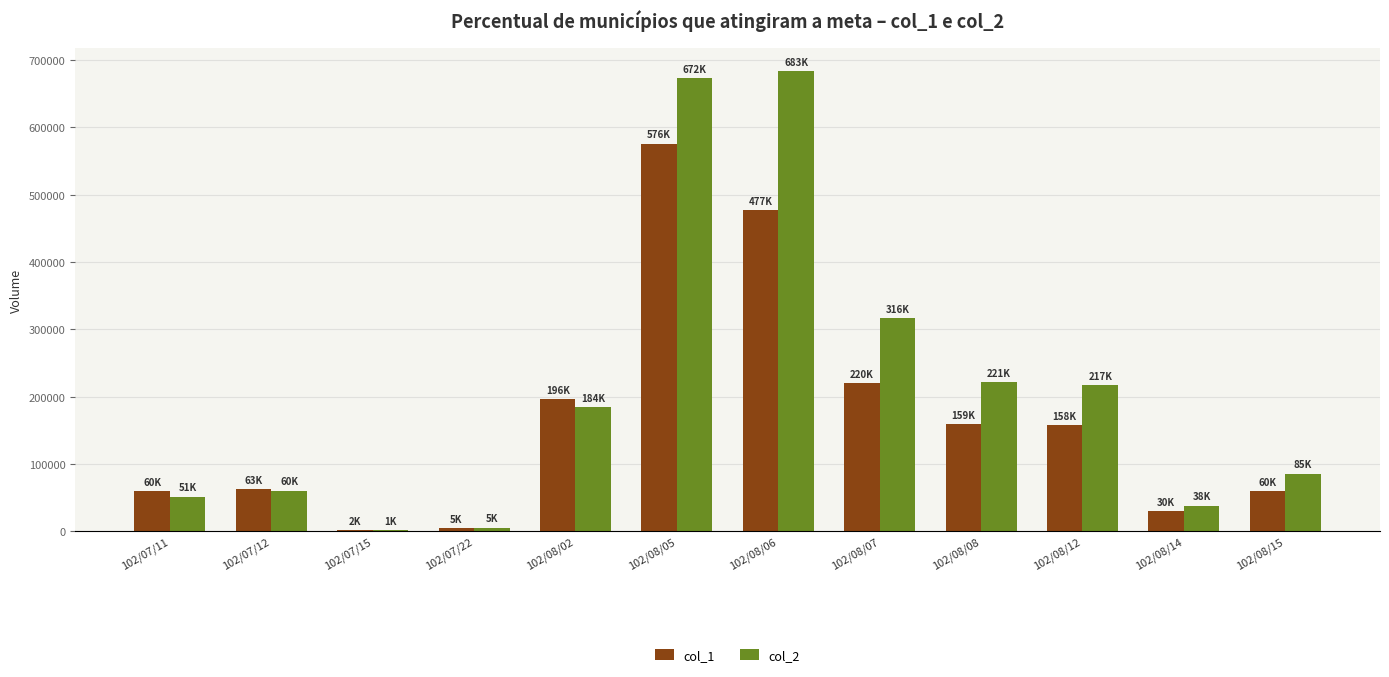

At which category is the sum across all series the highest?

102/08/05